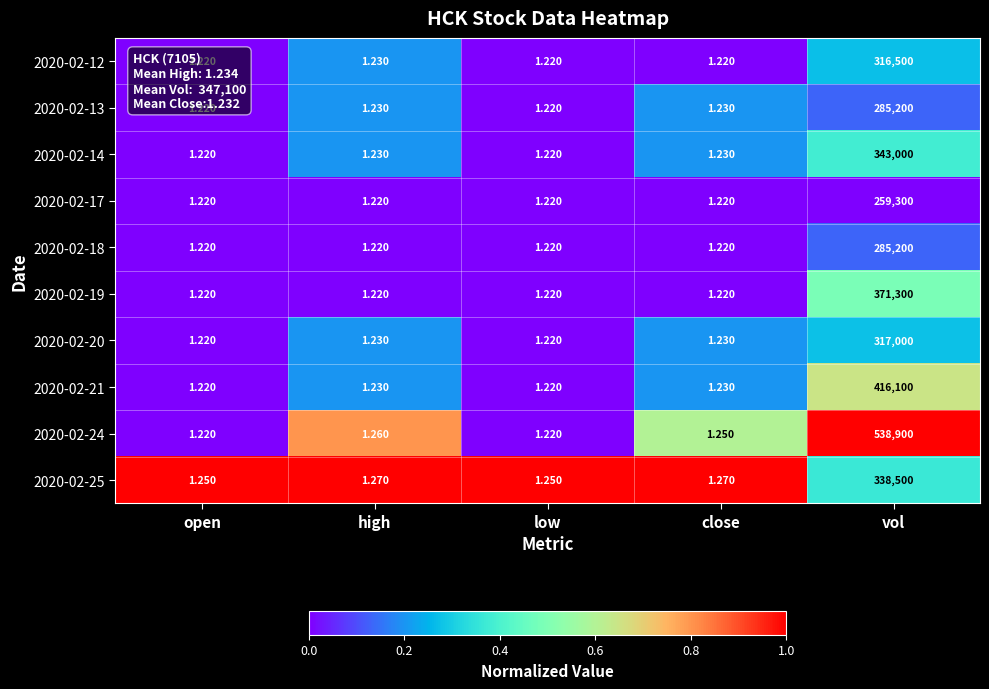

At which label does 2020-02-12 reach its peak?

vol